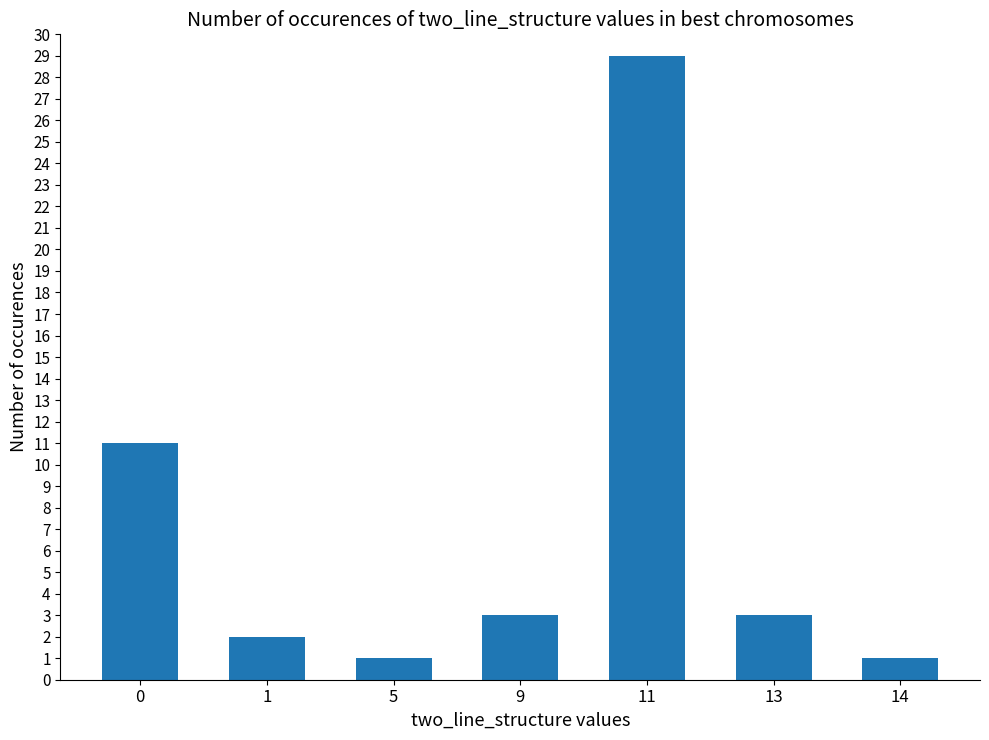

What is the difference between the second highest and second lowest values?

10